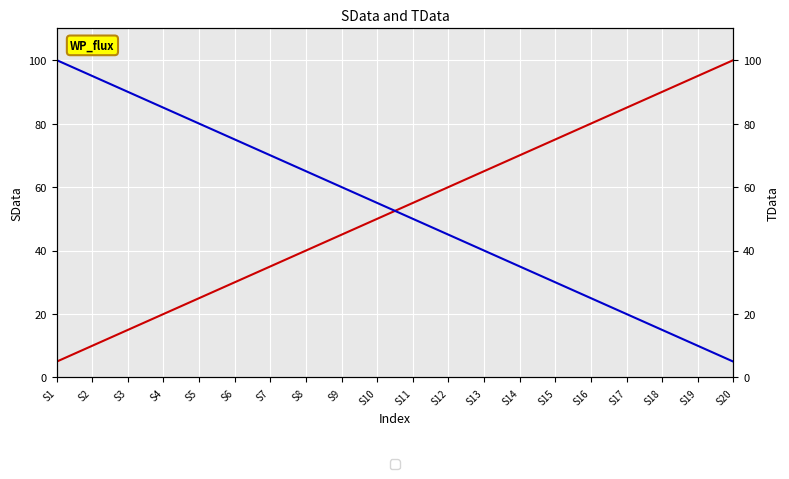

Count the number of categories in the chart.

20